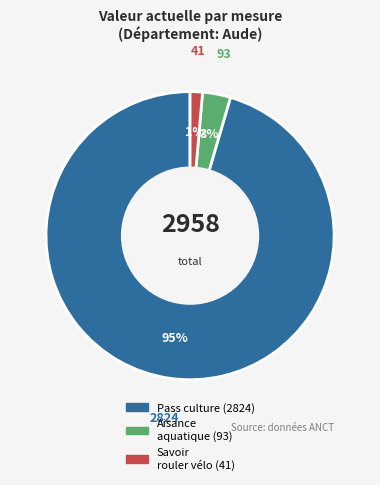

To the nearest percent, what is the average slice percentage?

33%